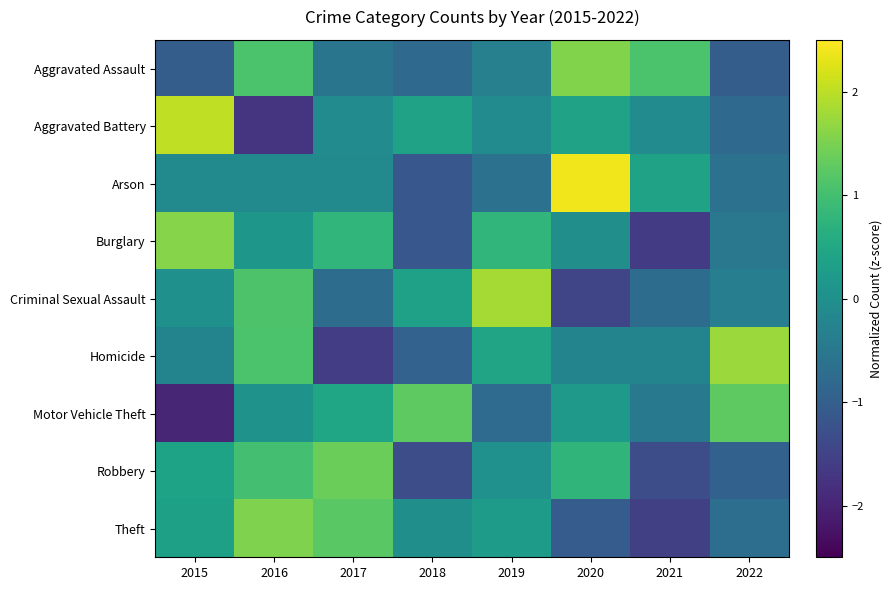

Which series changed the most between 2017 and 2021?

Theft